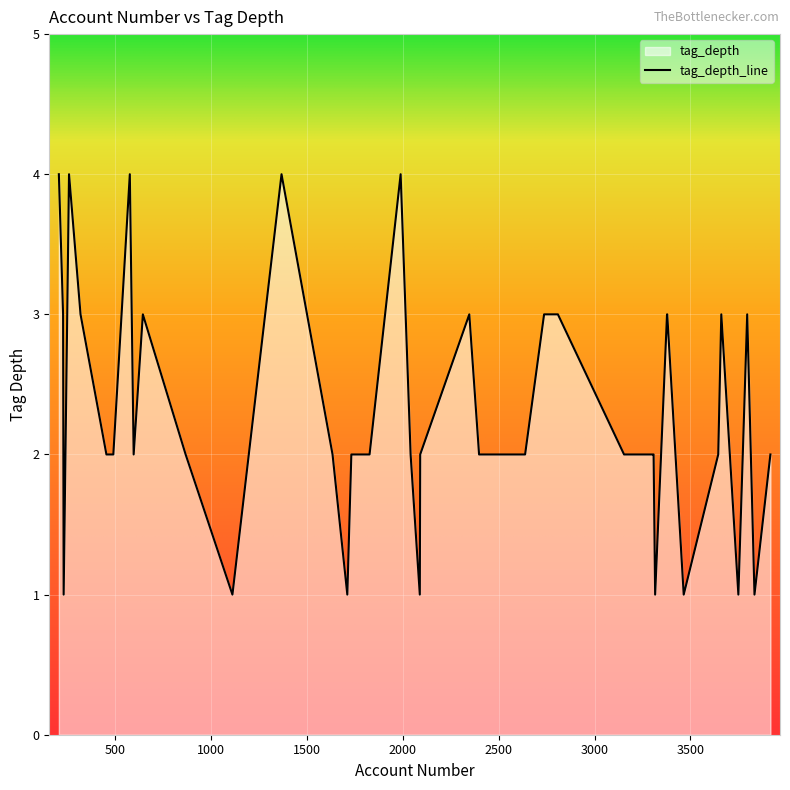

List the labels in order of value, largest first.

260, 207, 577, 1368, 1989, 645, 229, 320, 3661, 3796, 3379, 3378, 2737, 2809, 2347, 455, 868, 1634, 491, 3917, 3260, 3645, 3303, 3308, 3154, 2638, 2398, 2091, 2041, 1827, 1732, 597, 1711, 3316, 3834, 3750, 3465, 2089, 232, 1112